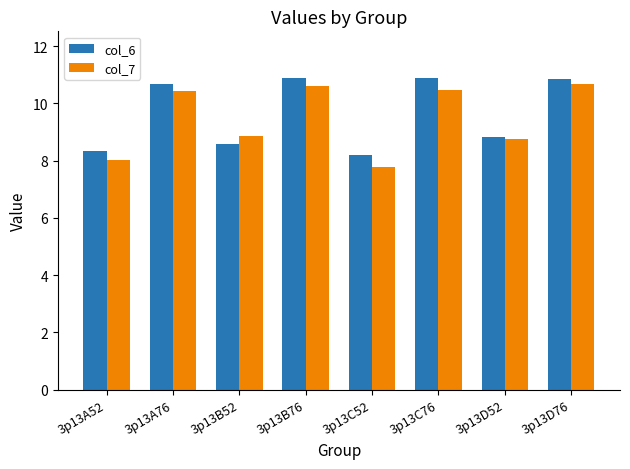

Does the chart contain stacked bars?

No